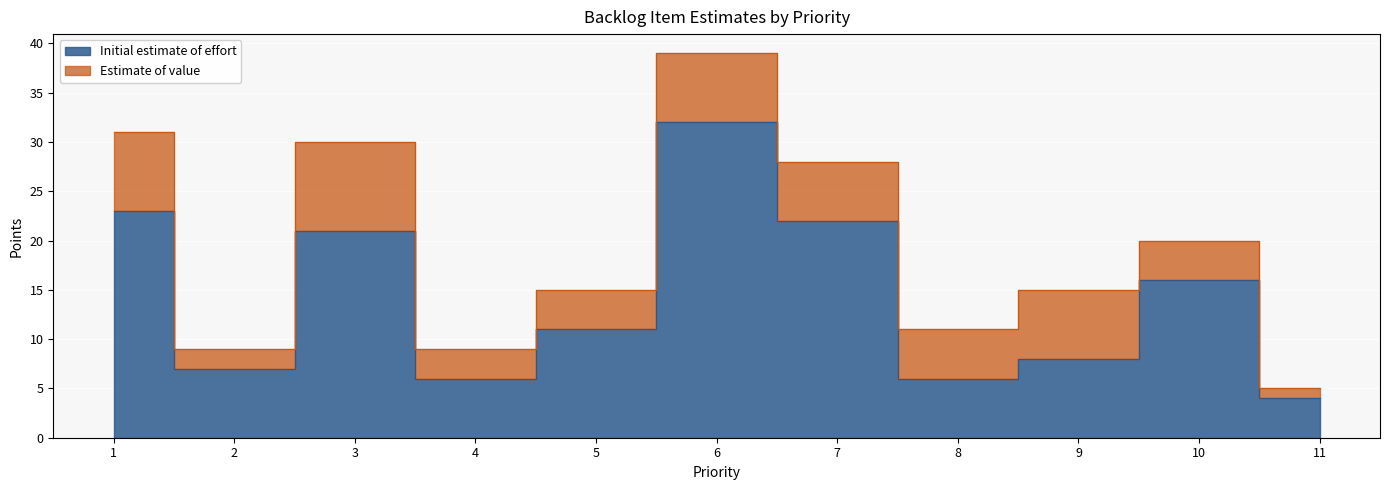

The value at 1 is 9. True or false?

False